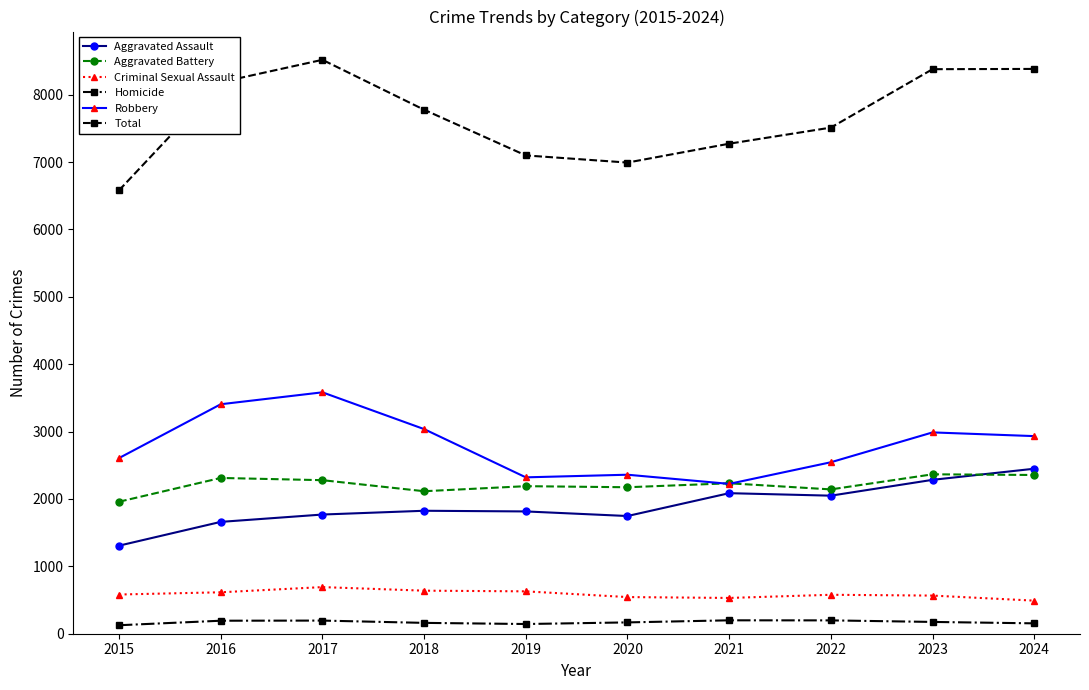

What is the average value of the Aggravated Assault series?

1899